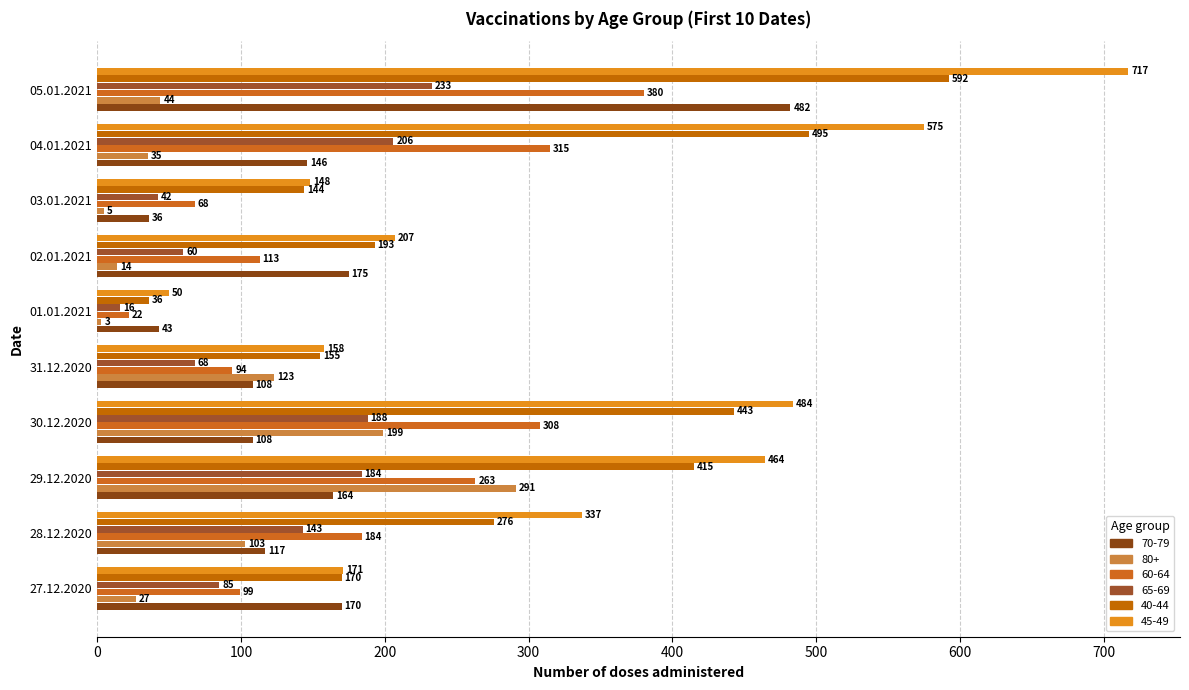

What is the difference between the maximum and second lowest values in the 60-64 series?

312